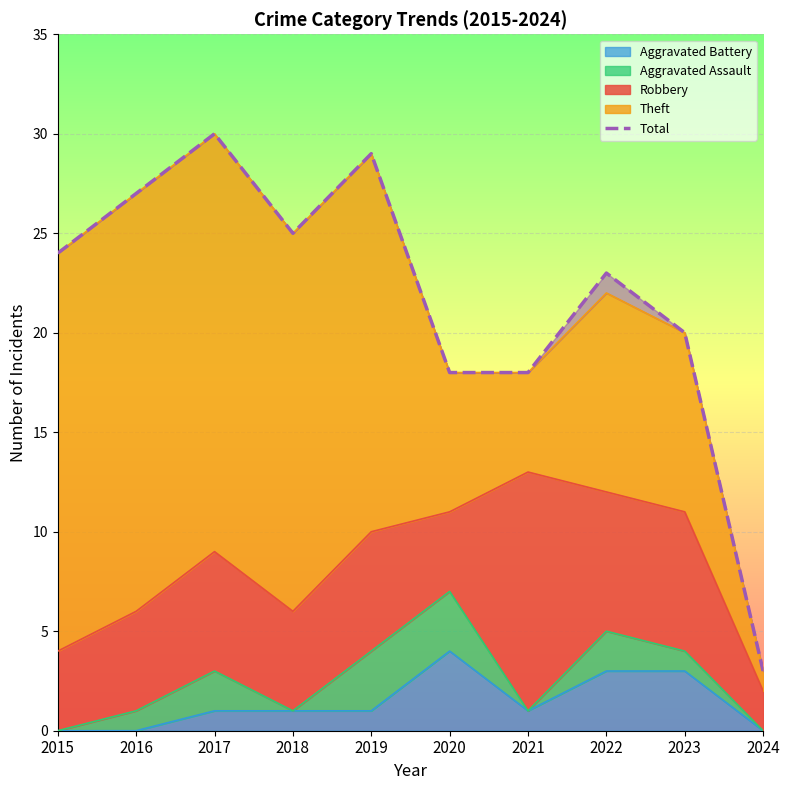

What is the value of the 3rd point from the left?

30